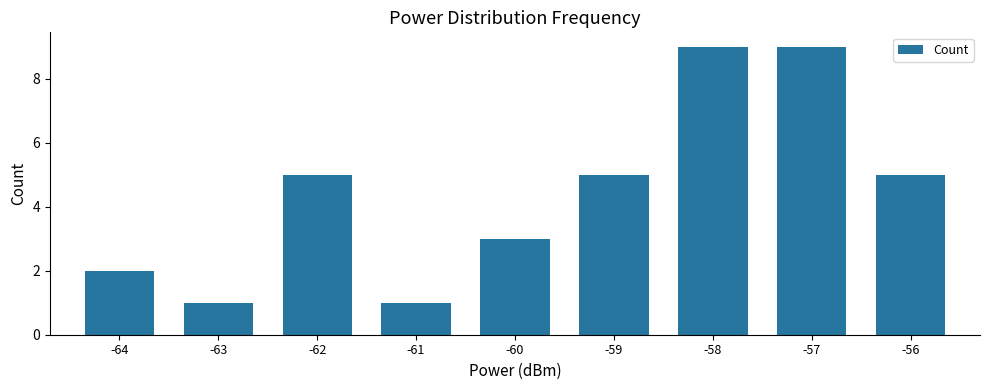

Approximately how many times larger is the value at -64 compared to -60?

0.7